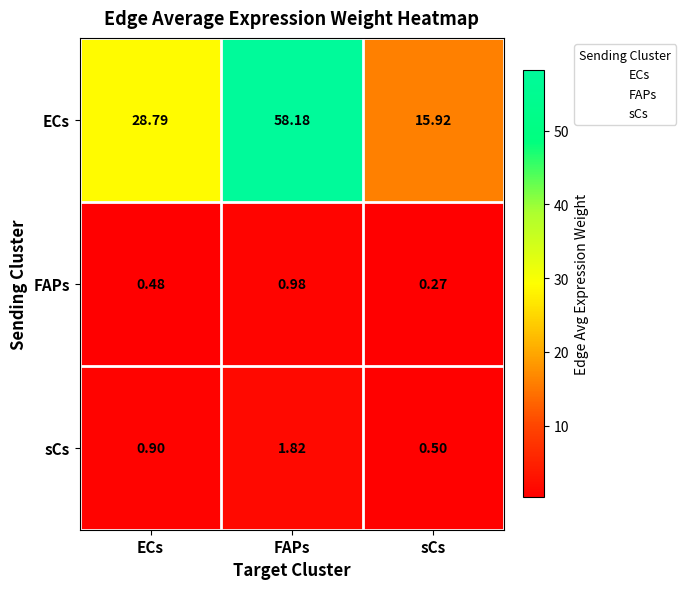

What is the total value across all series at sCs?

16.7